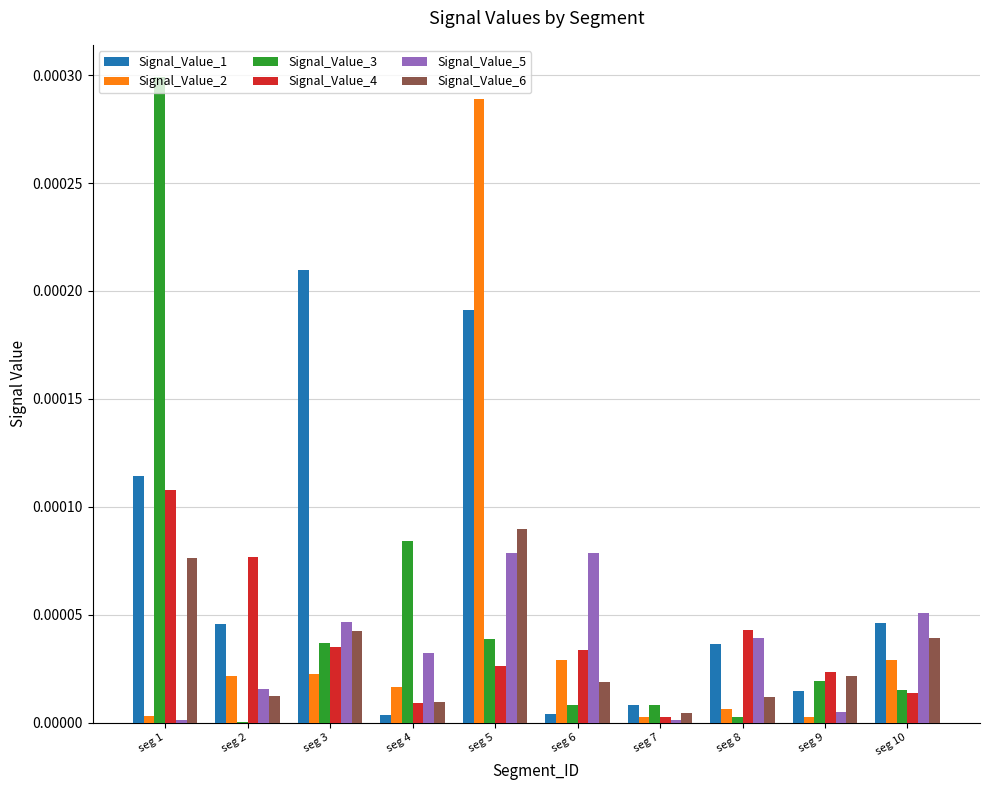

At which label is Signal_Value_4 closest to 0?

seg 7